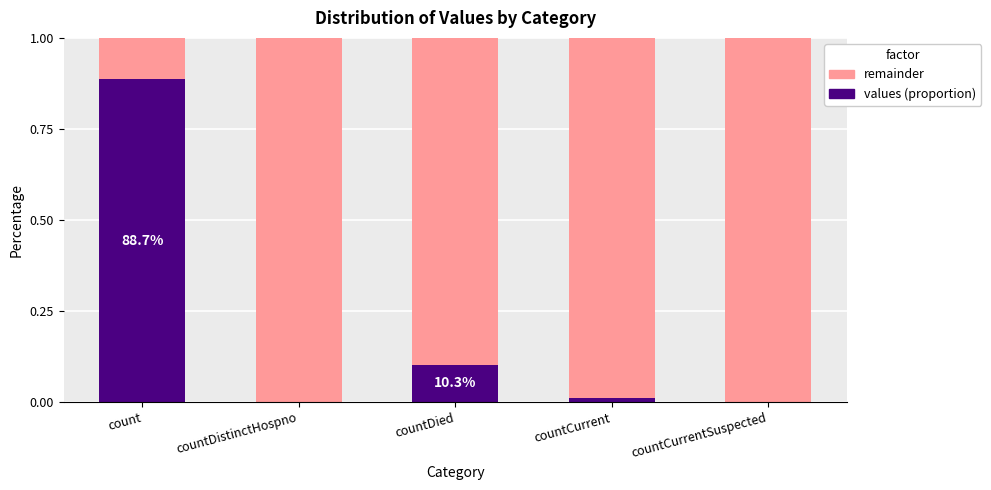

How many data points does each series have?

5